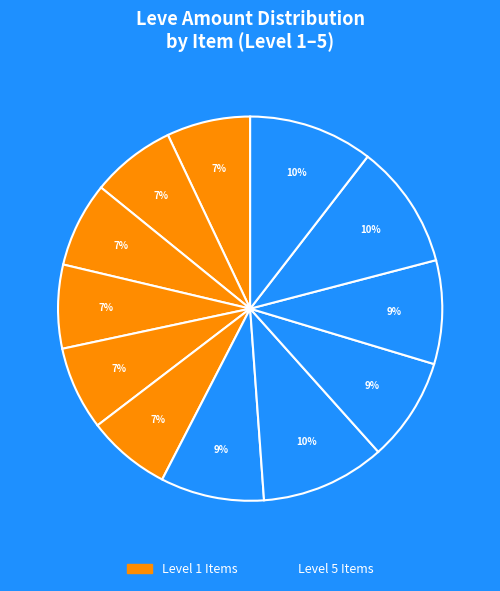

How many segments does this pie chart have?

12